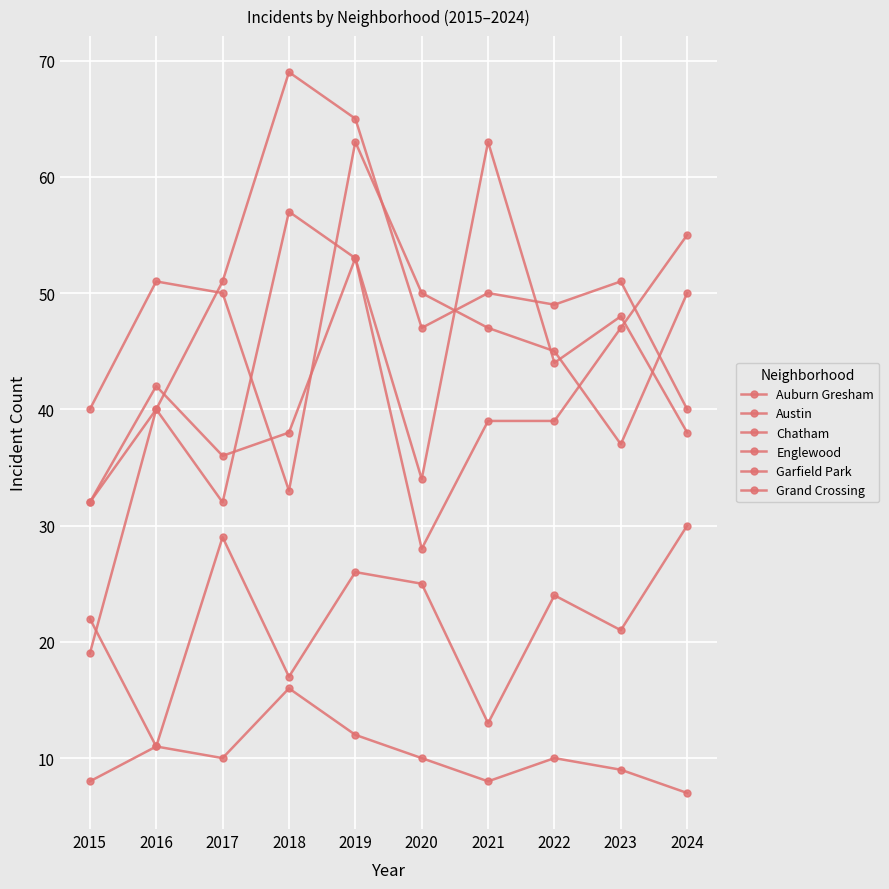

Where is the first local maximum for Grand Crossing?

2016